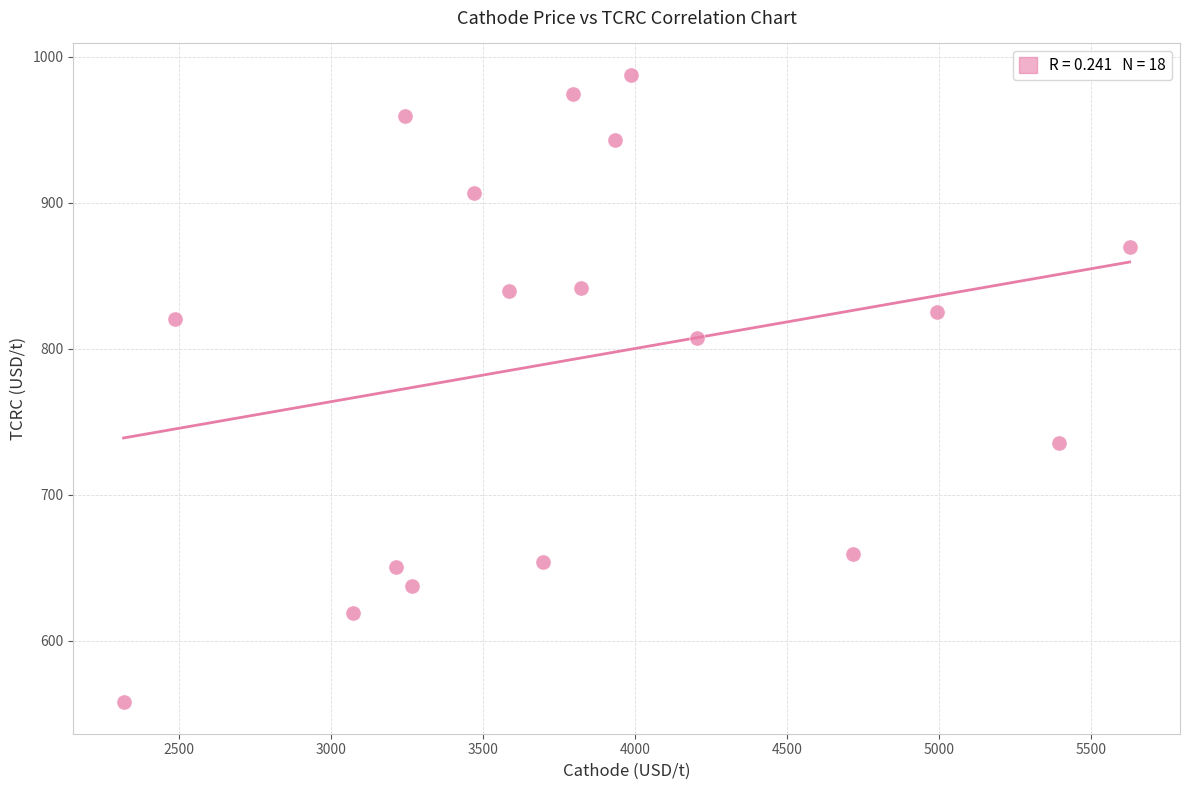

What is the range of Y values (max minus min)?

429.5